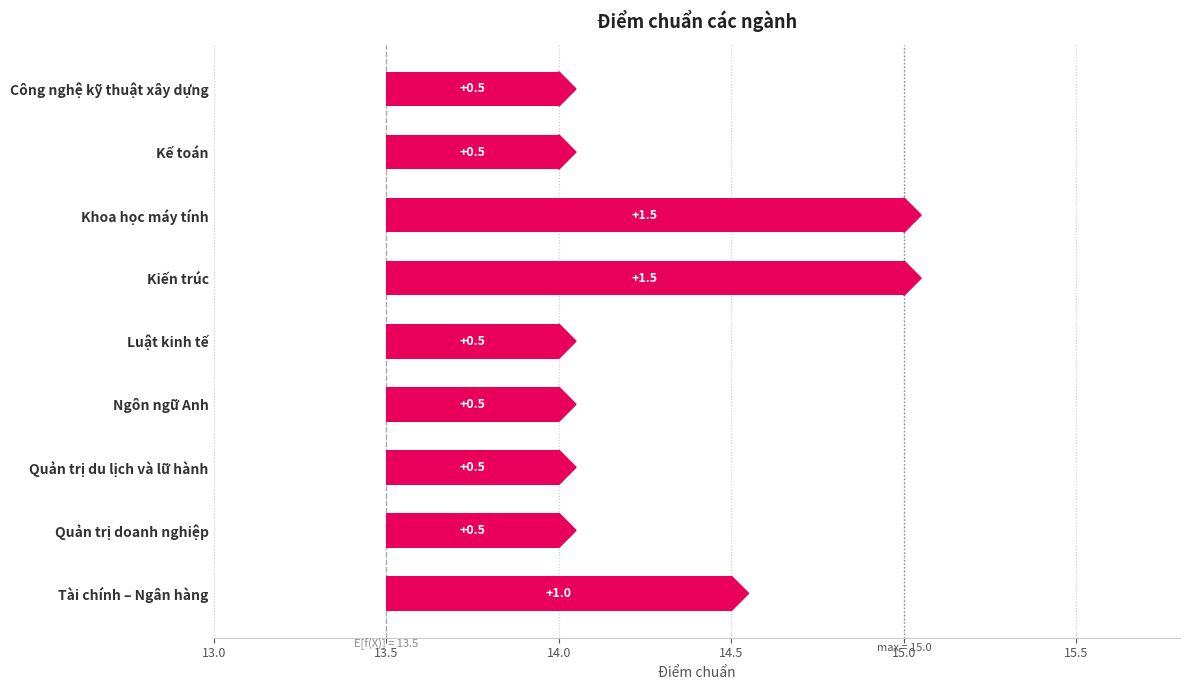

What is the average value?

14.3